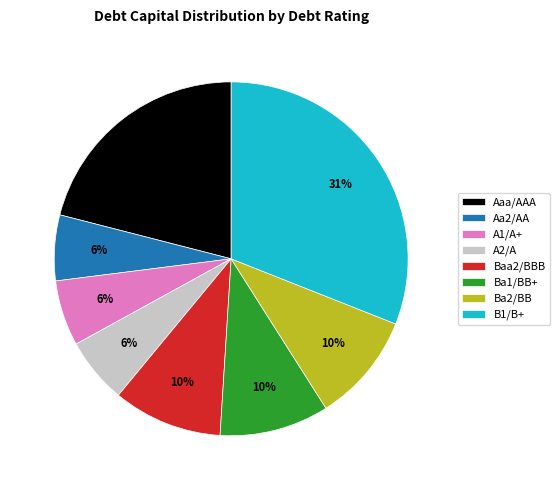

To the nearest percent, what is the difference between the largest and smallest slice percentages?

25%